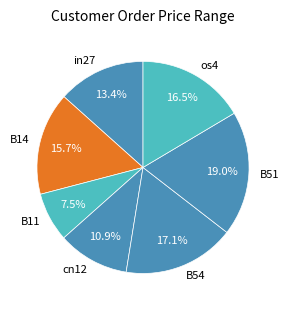

Between in27 and B14, which is larger?

B14